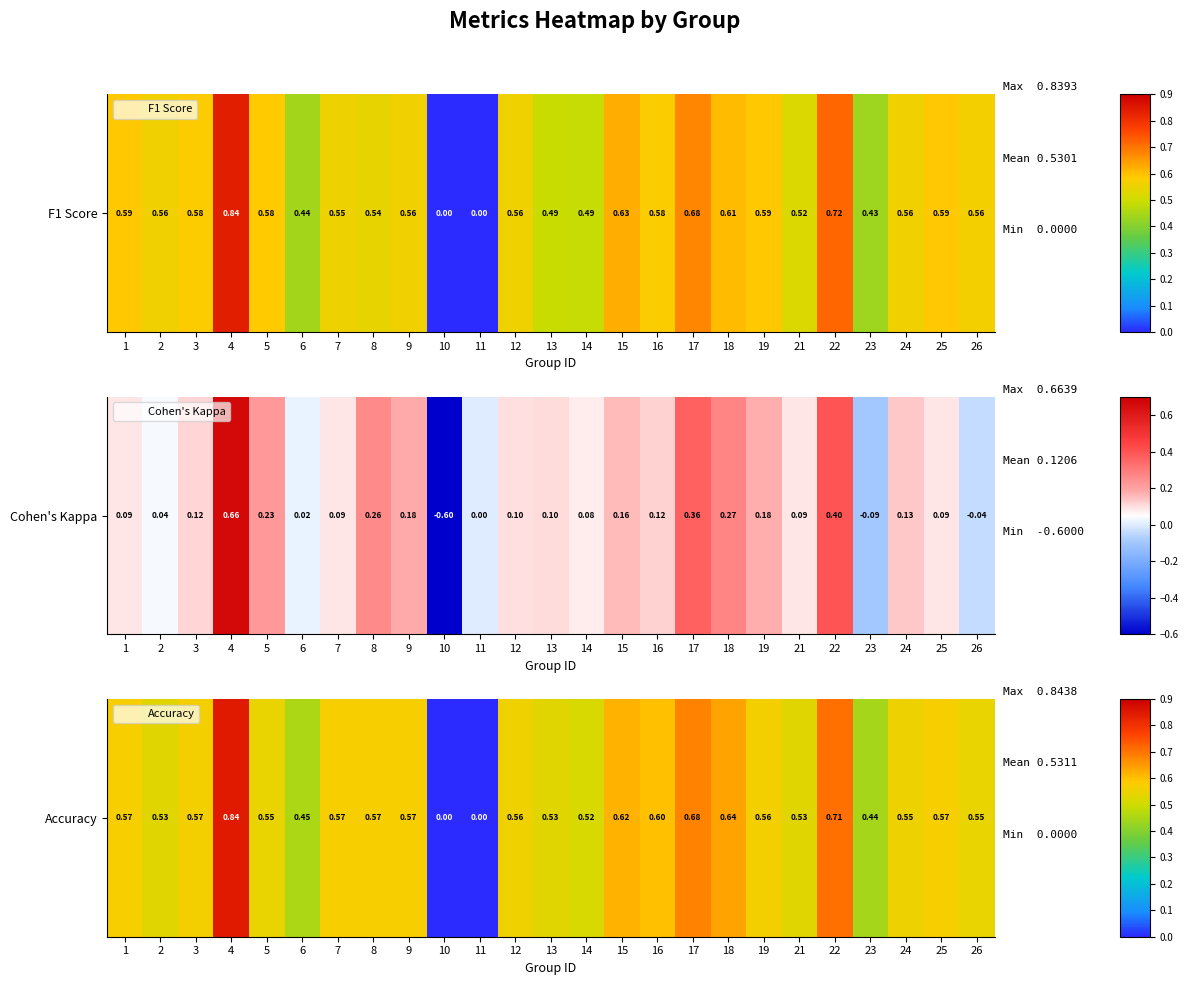

Which category has the highest value across all series?

4